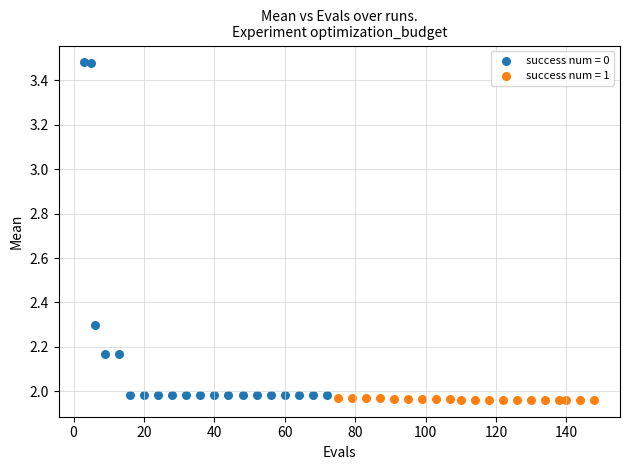

Which series has the widest spread of Y values?

success num = 0